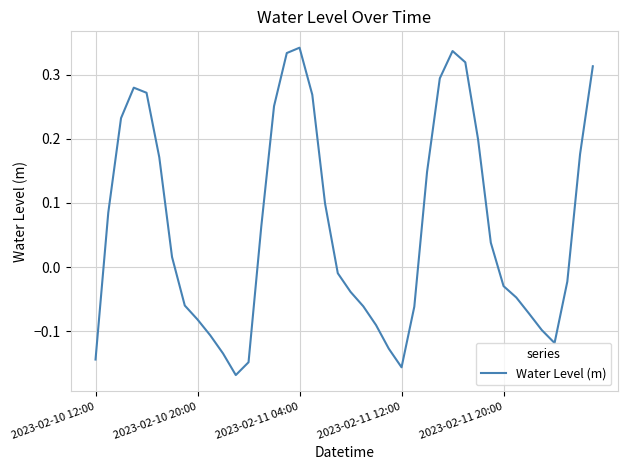

What is the difference between the maximum and minimum values?

0.5